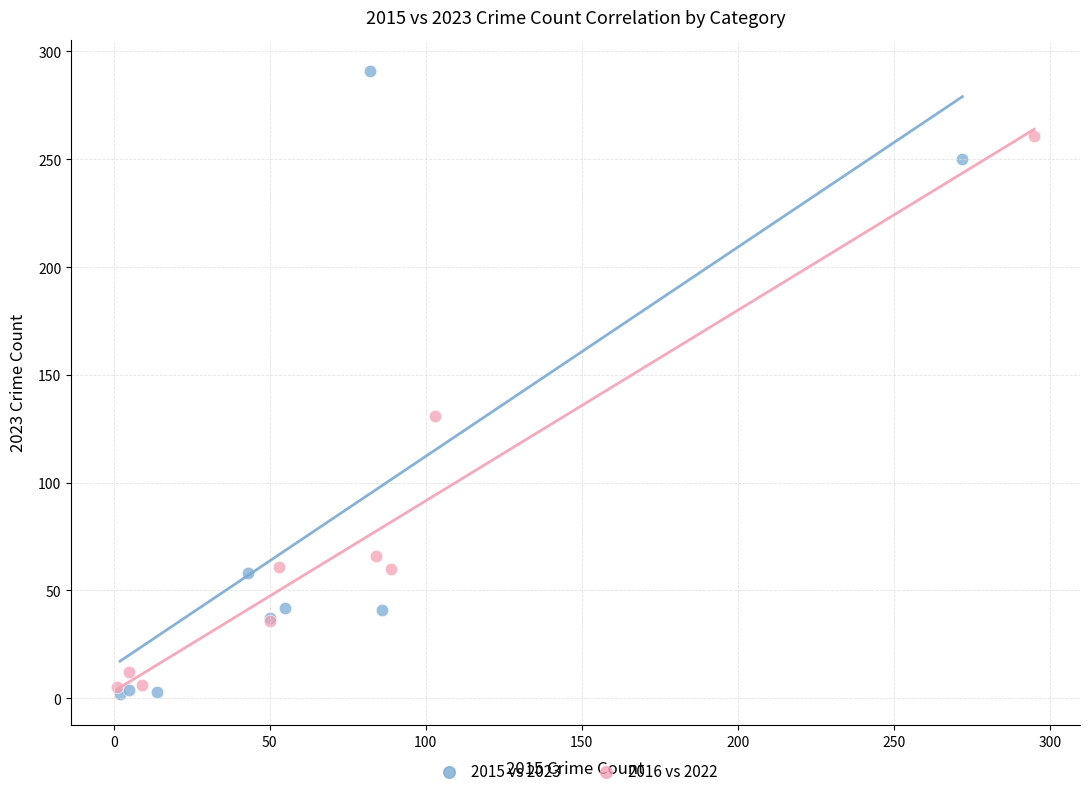

Which series contains the highest Y value?

2015 vs 2023